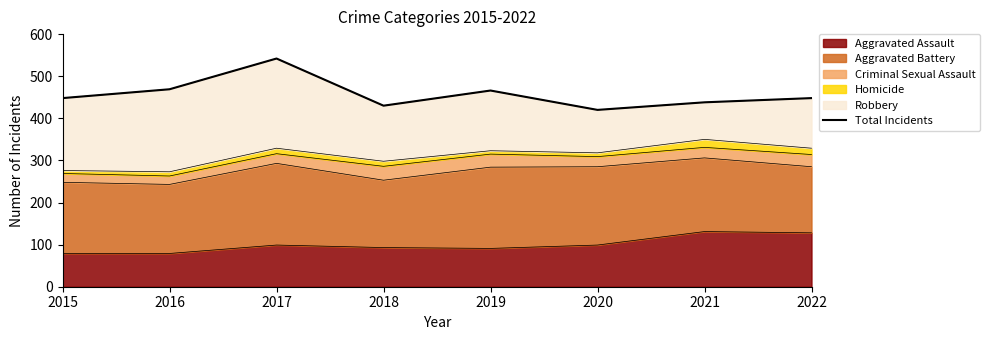

What is the ratio of the value at 2016 to the value at 2020?

1.1